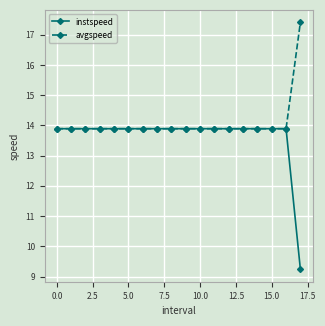

At how many categories does at least one series exceed 11?

18